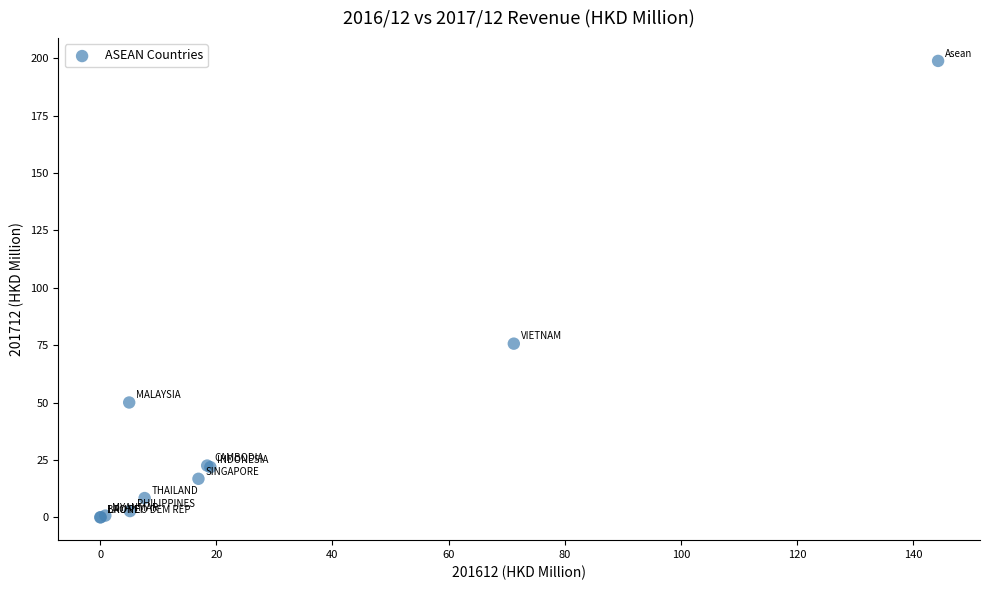

What Y value in the scatter plot is closest to 99?

75.6